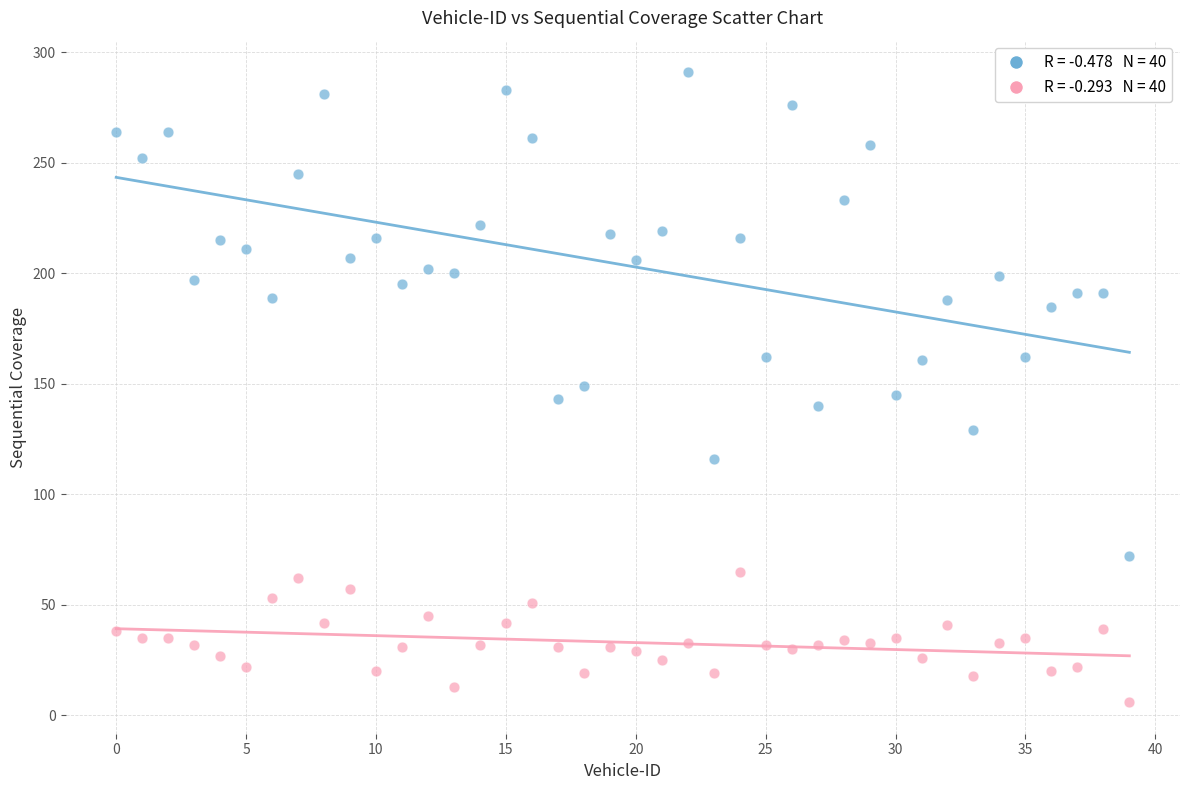

Across all data points, what is the range of Y values (max minus min)?

285